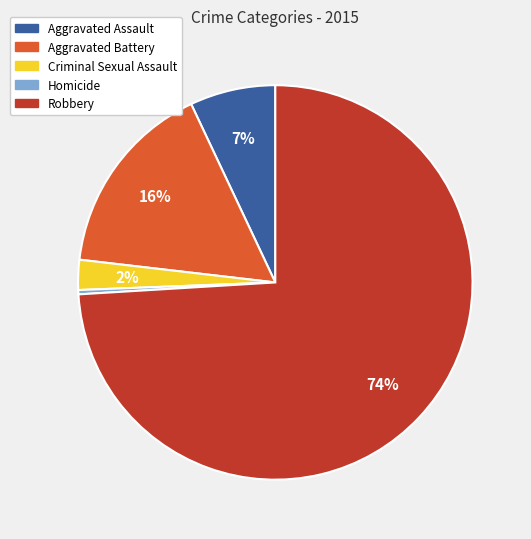

How many slices are in this pie chart?

5